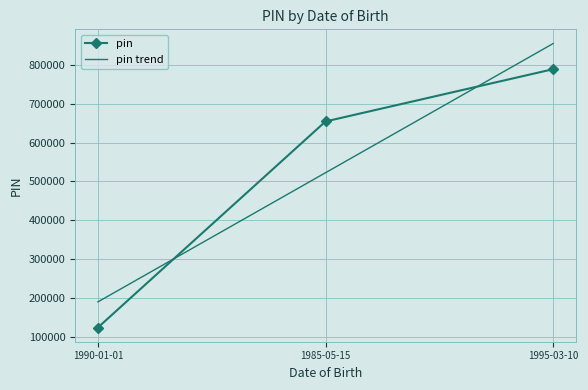

Reading left to right, extract all data points from this chart.

123456	654321	789012